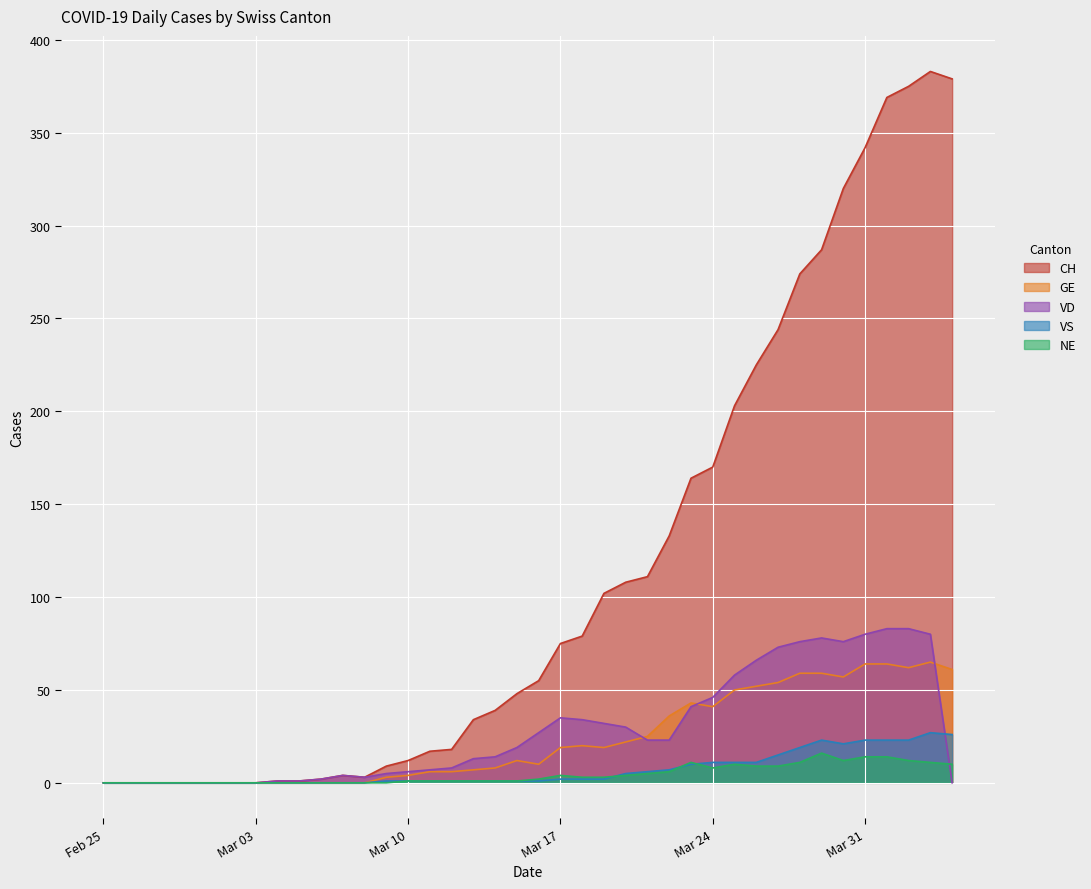

Is it true that CH equals 0 at 2020-02-29?

True